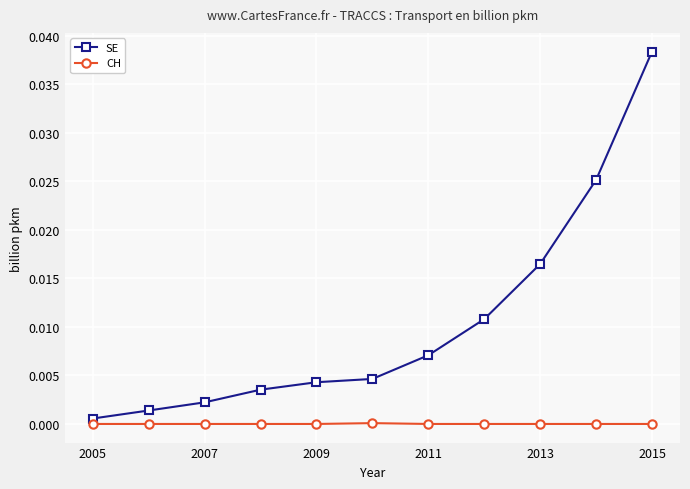

Which series has the largest range (max minus min)?

SE